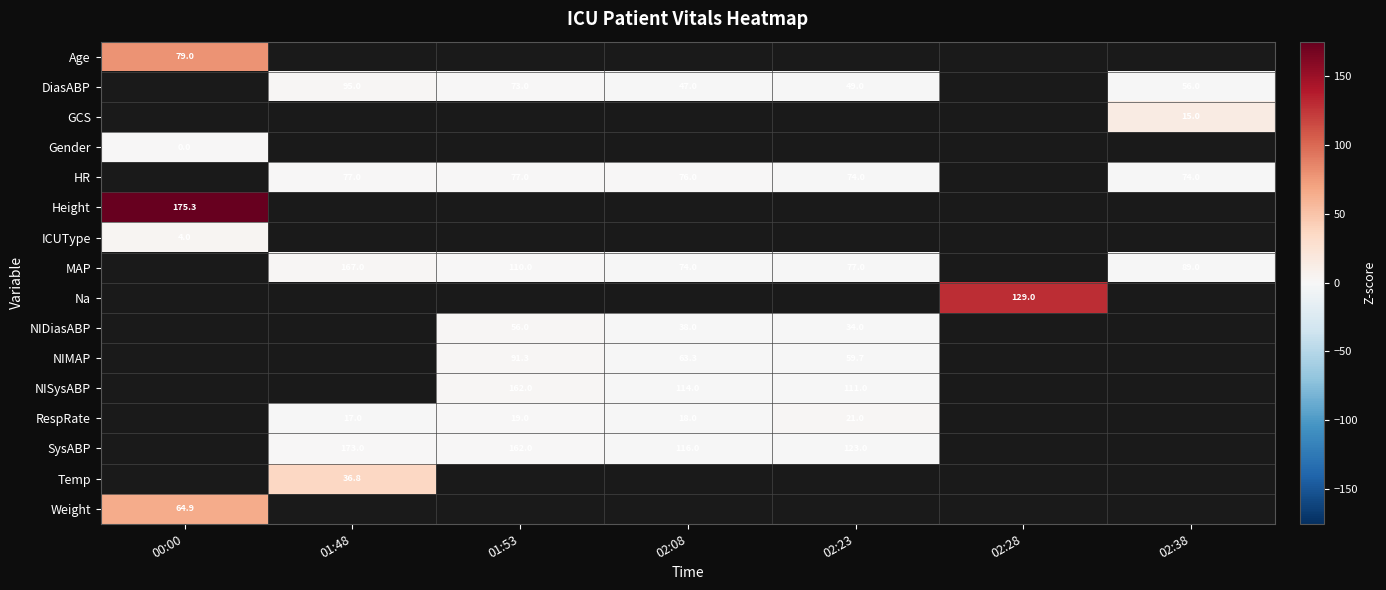

The value of NISysABP at 01:53 is 162.0. True or false?

True